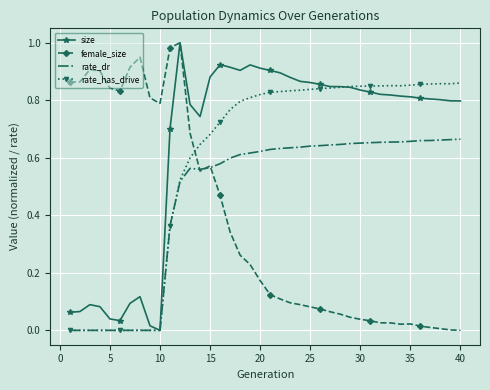

Which series has the largest total across all categories?

size